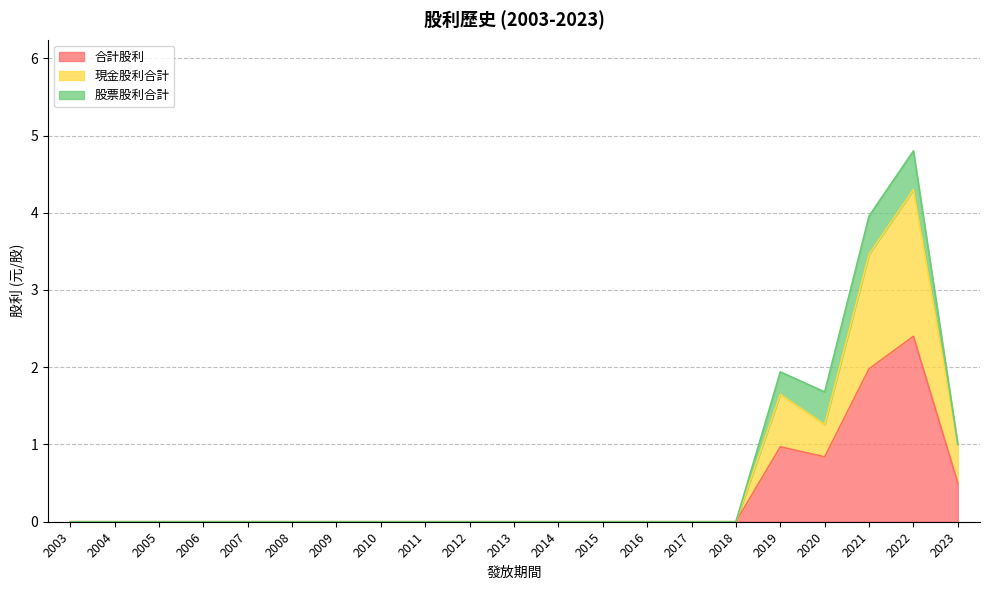

In 現金股利合計, how many points are higher than both neighbors (excluding endpoints)?

2